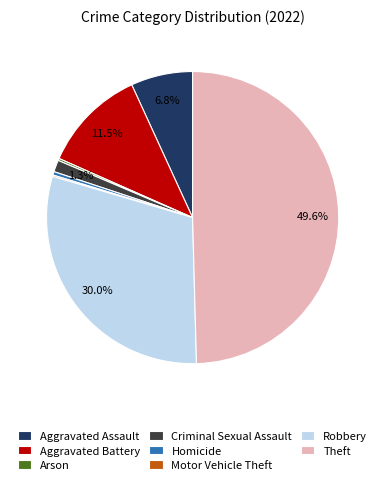

How much of the chart is everything except Aggravated Assault?

93.2%